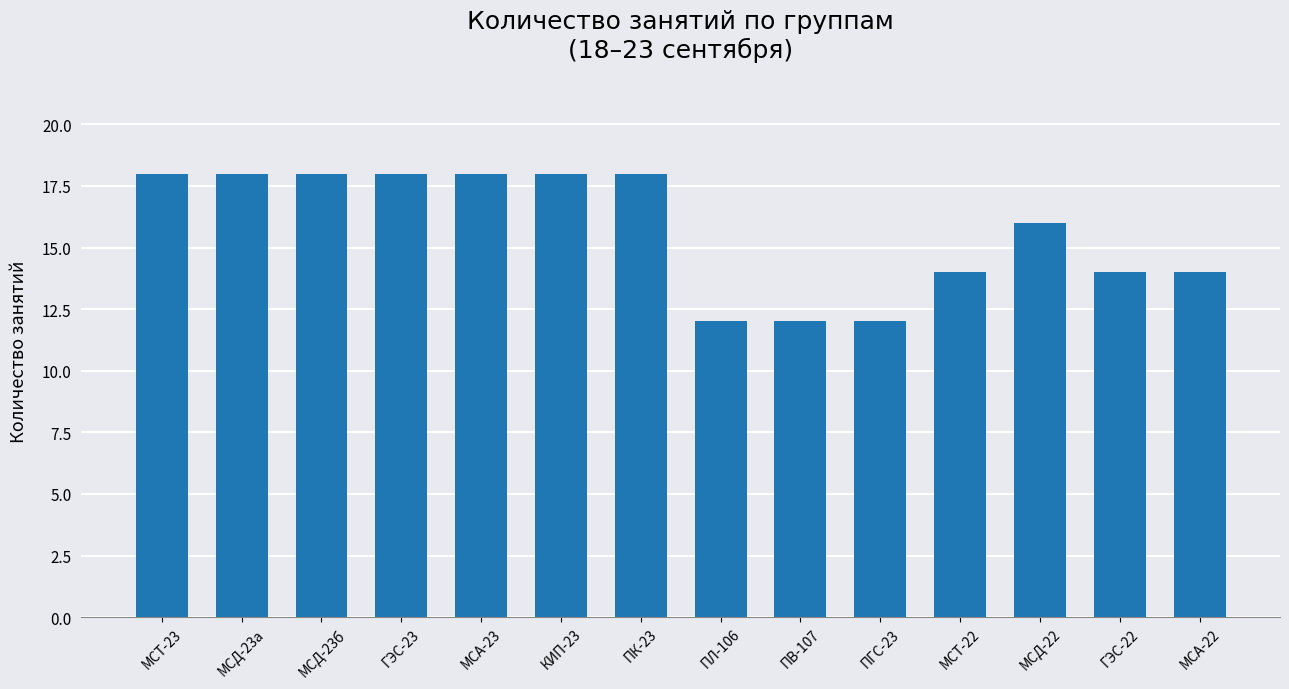

What is the label of the 13th bar from the right?

МСД-23а